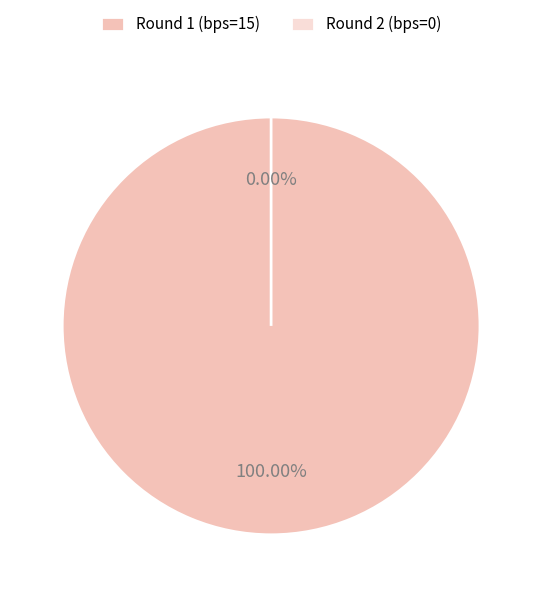

What is the total percentage of 0 and 15?

100.0%